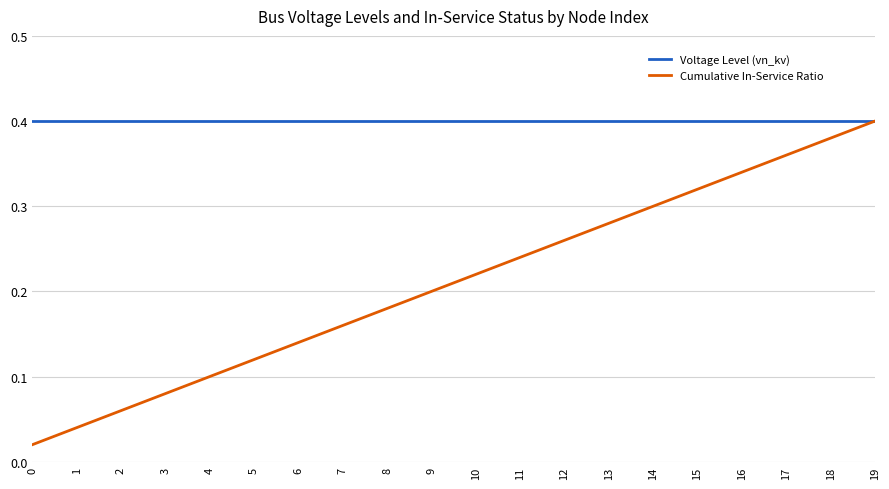

The value of Cumulative In-Service Ratio at 14 is 0.3. True or false?

True